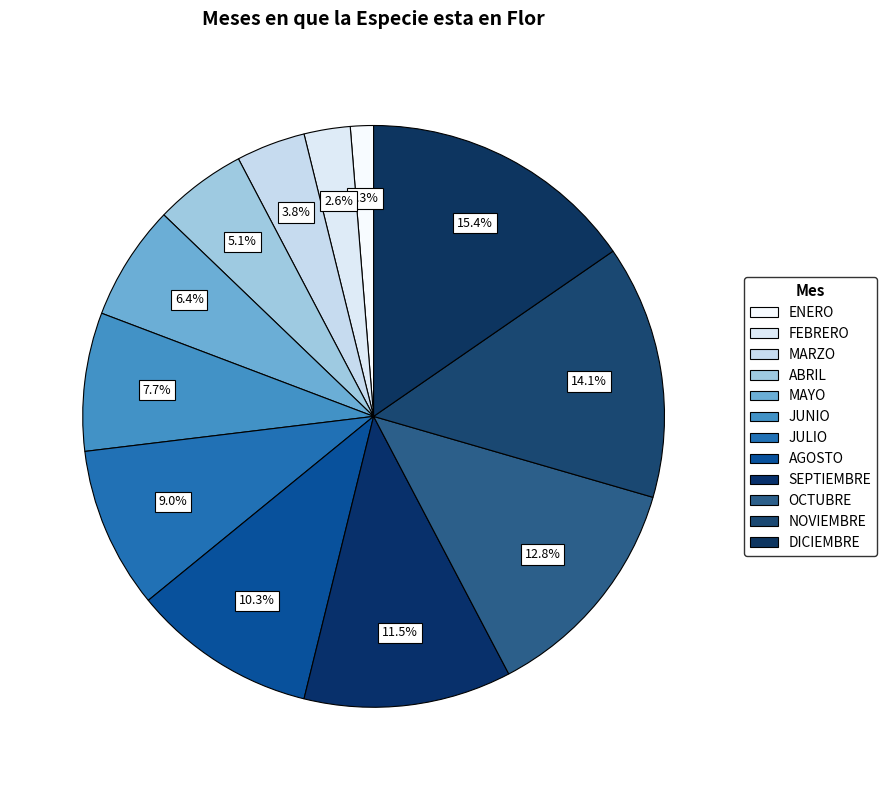

What percentage do ABRIL and FEBRERO together represent?

7.7%